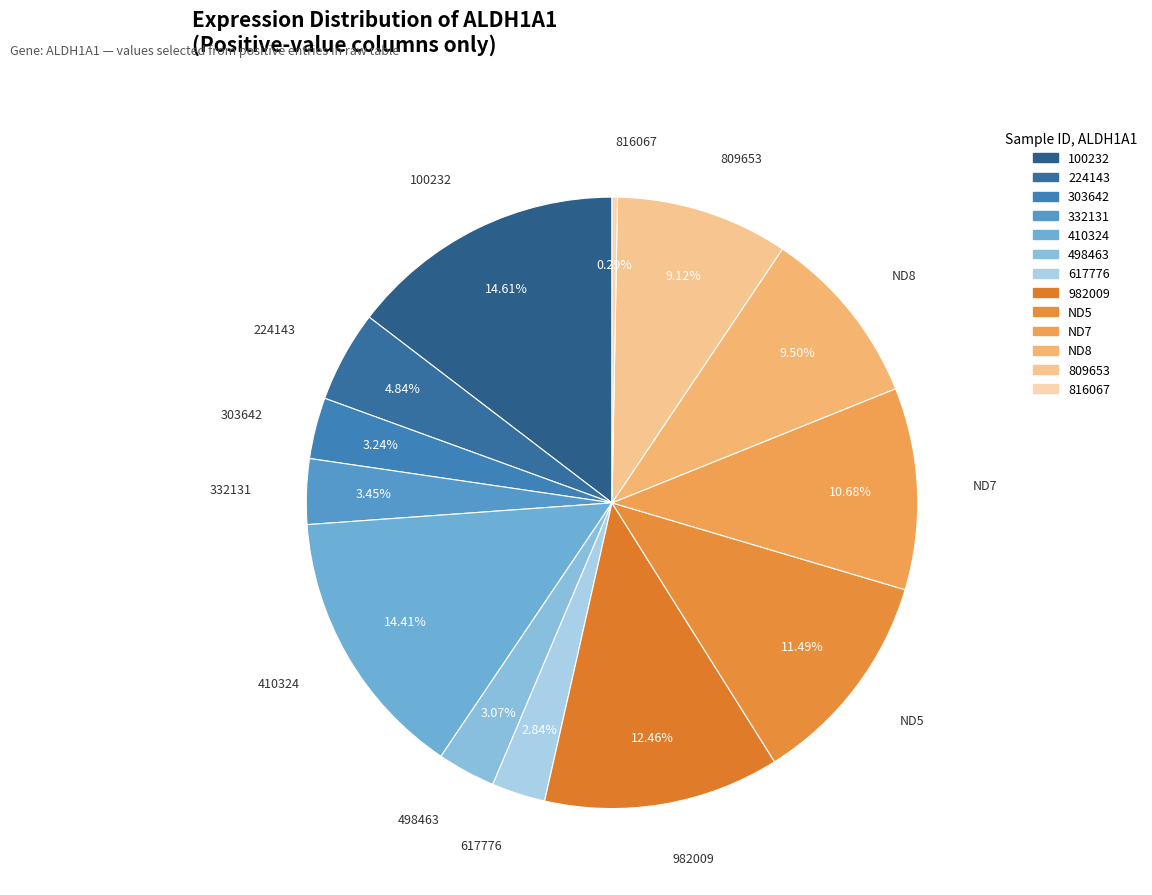

To the nearest percent, what is the combined percentage of 617776 and 410324?

17%